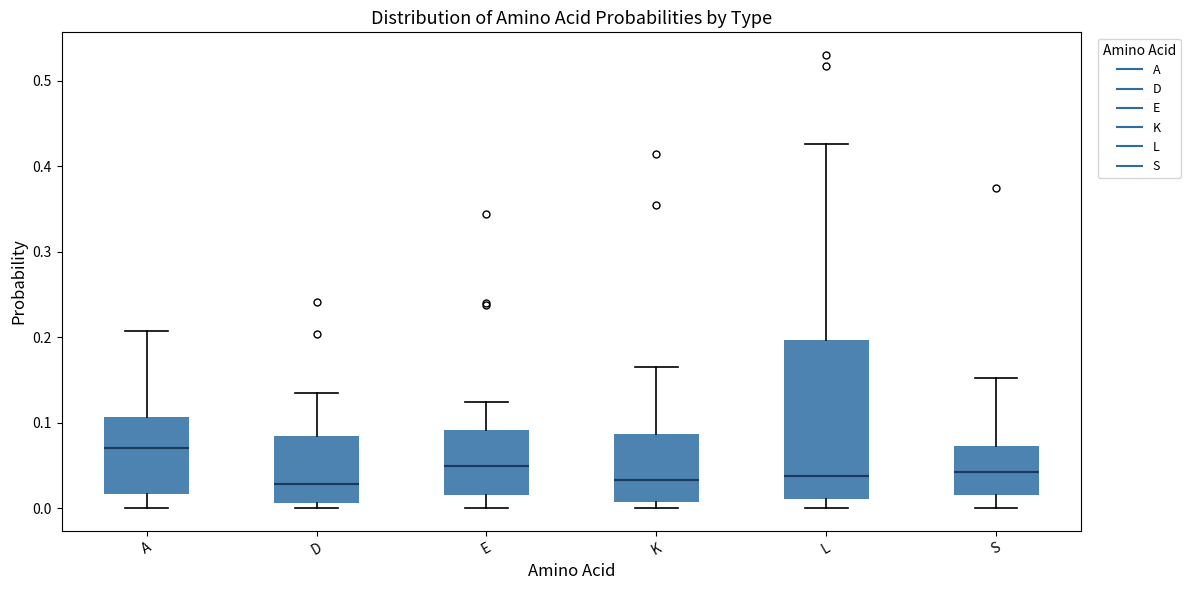

Where is the upper edge of the box for E on the y-axis? The values are not printed on the chart, so give them approximately, as read against the axis.

0.09